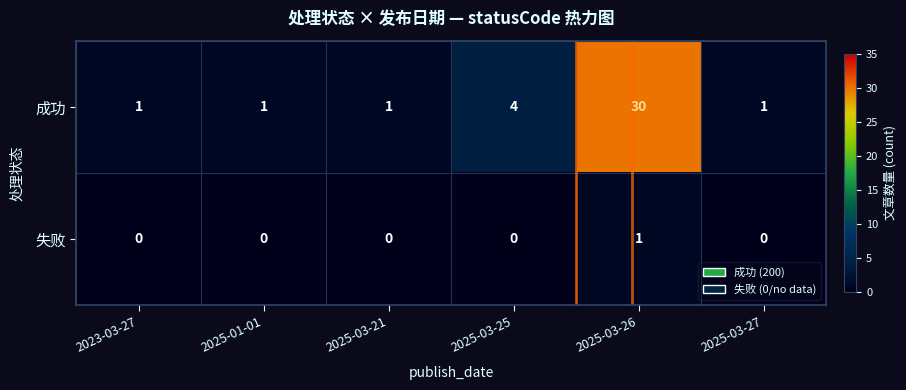

Which series has the widest spread of values?

成功